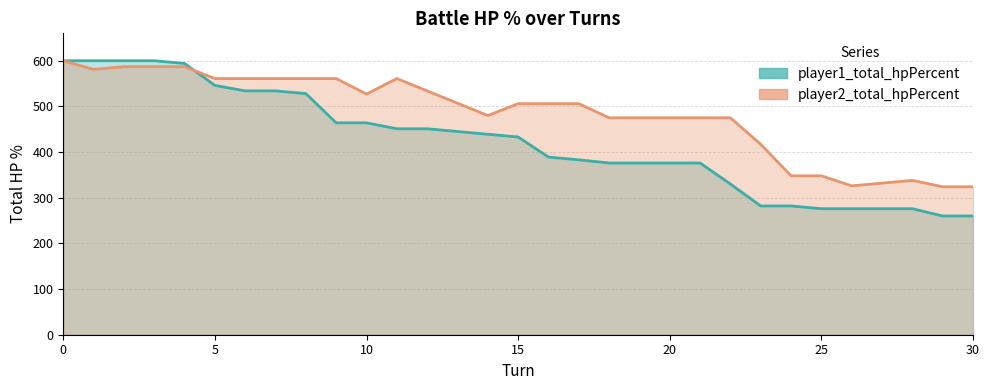

What is the average value of the player2_total_hpPercent series?

484